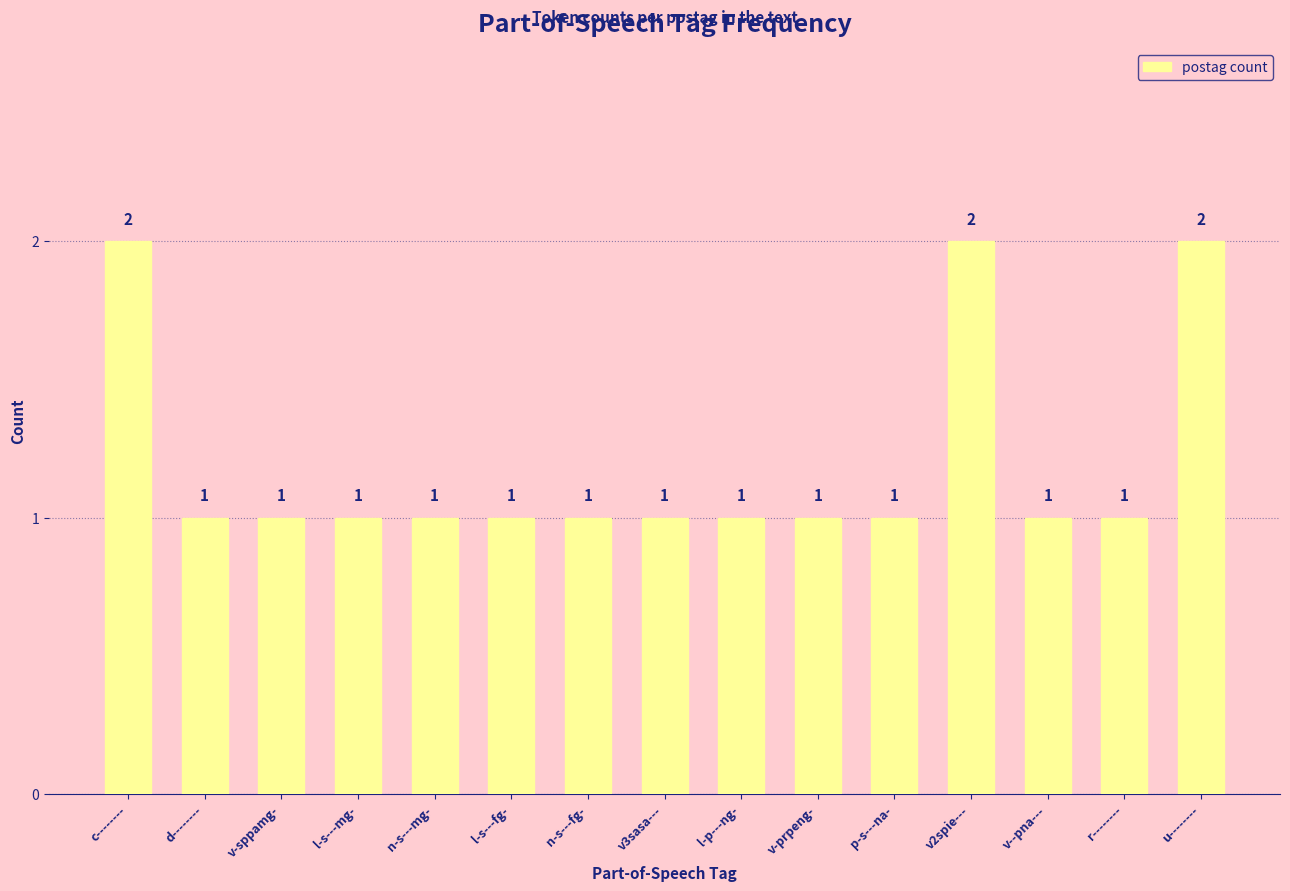

Count the number of categories in the chart.

15